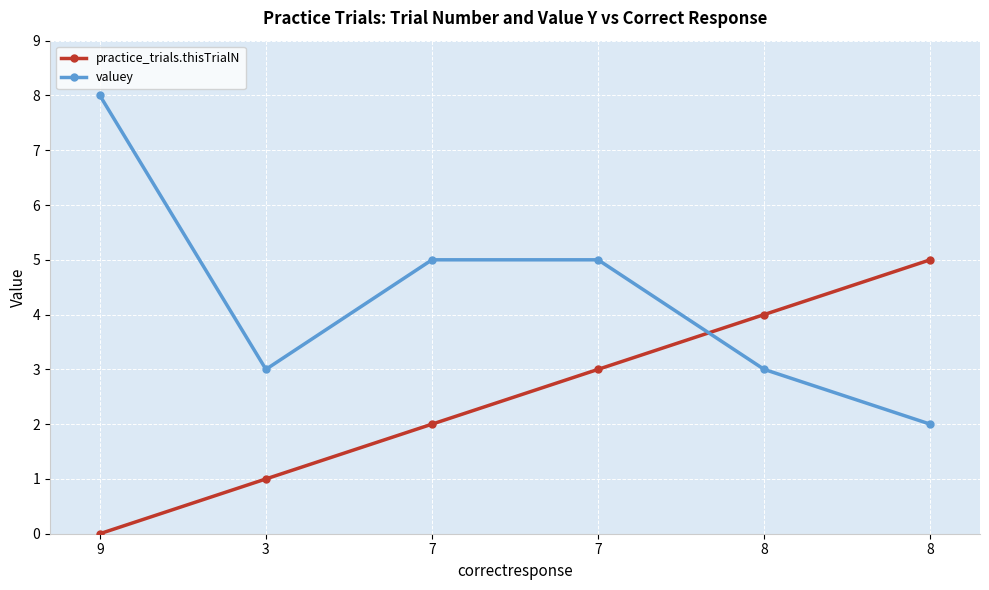

How many series are shown in this chart?

2